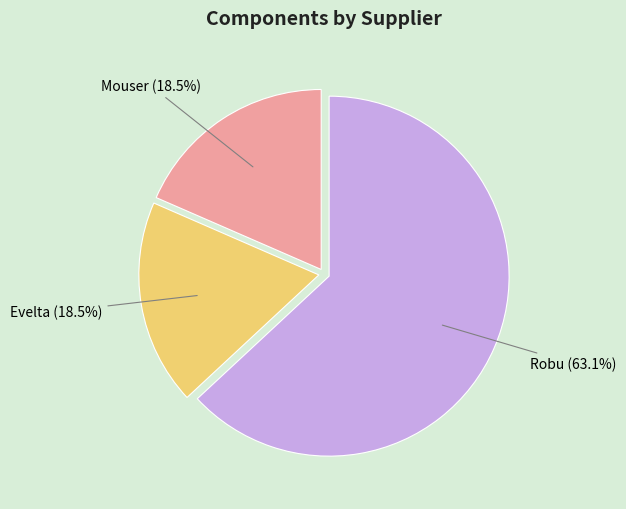

How many segments does this pie chart have?

3